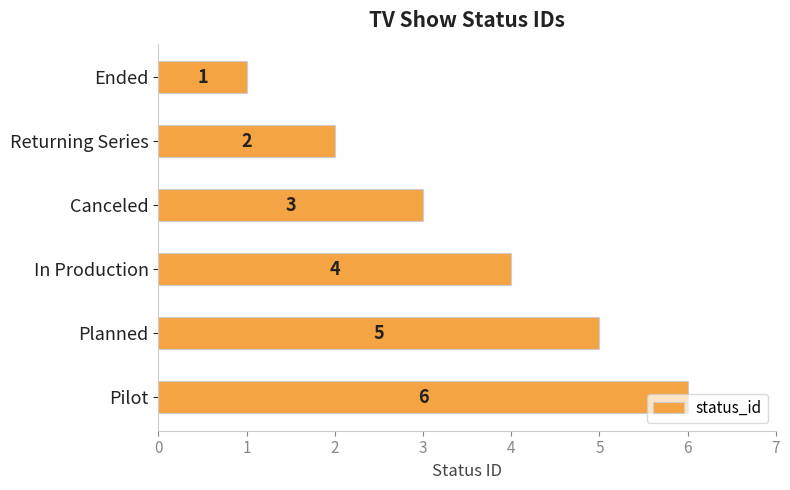

True or false: the data shows 4 at In Production.

True